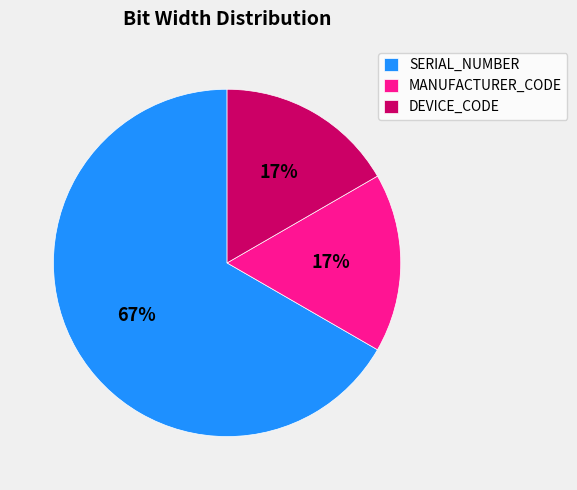

What percentage is the MANUFACTURER_CODE slice, to the nearest percent?

17%